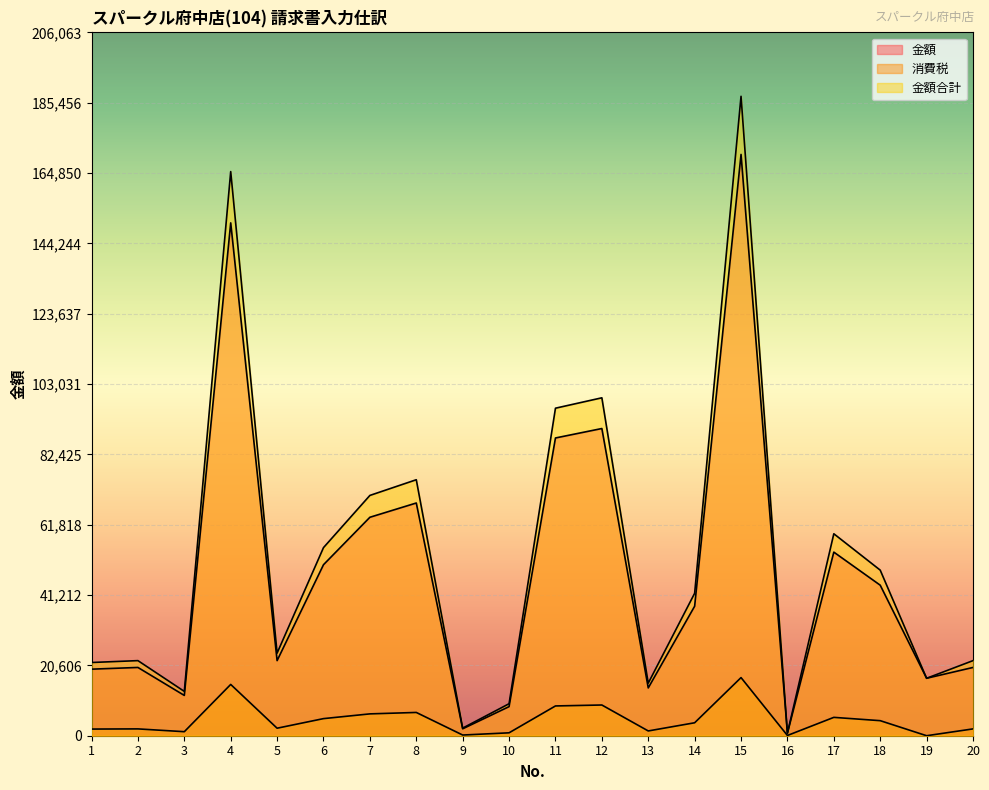

At 12, list the series in order from smallest to largest.

消費税, 金額, 金額合計